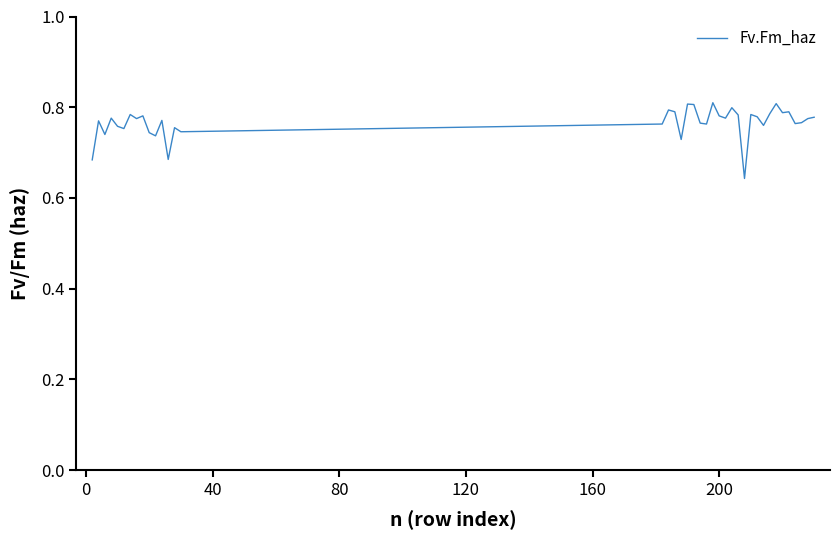

Does the chart have visible grid lines?

No